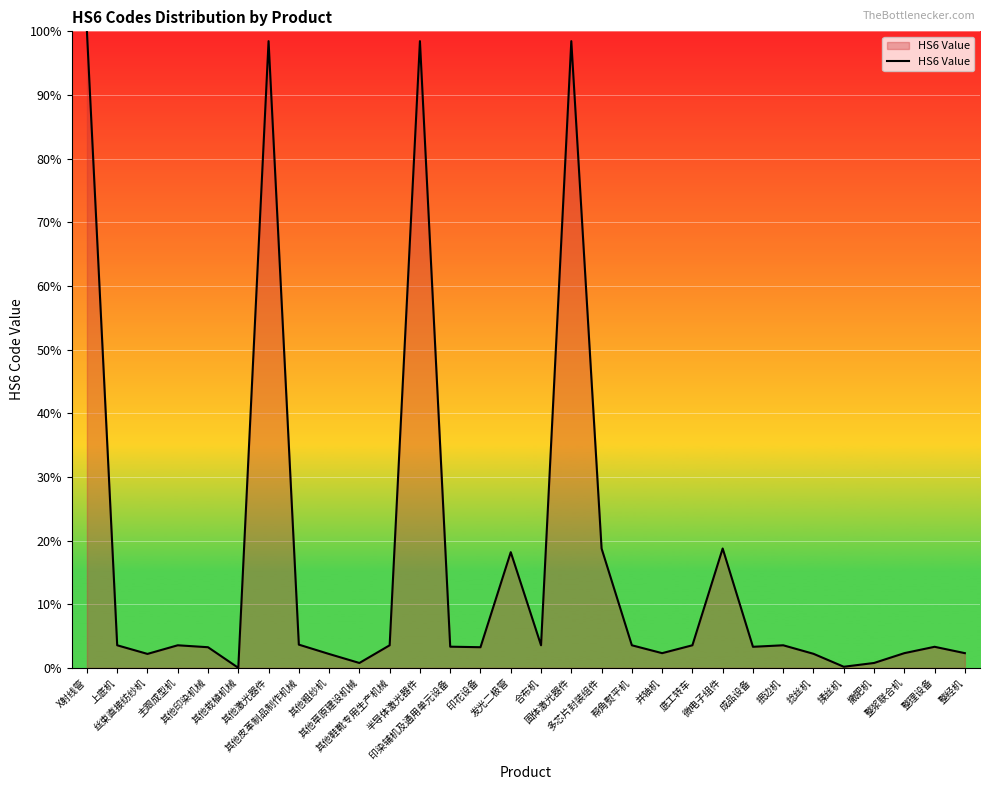

What is the maximum value shown in the chart?

100.0